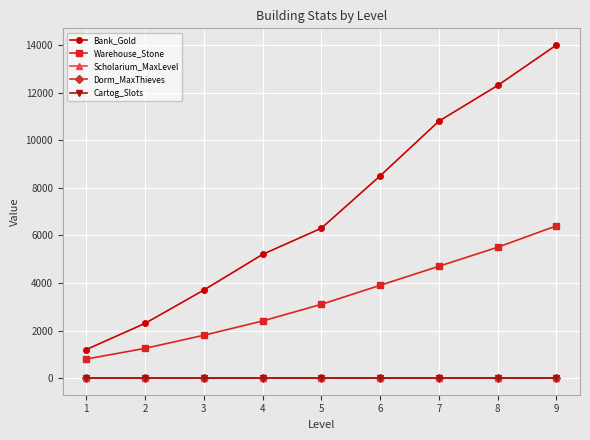

Which series has the largest range (max minus min)?

Bank_Gold